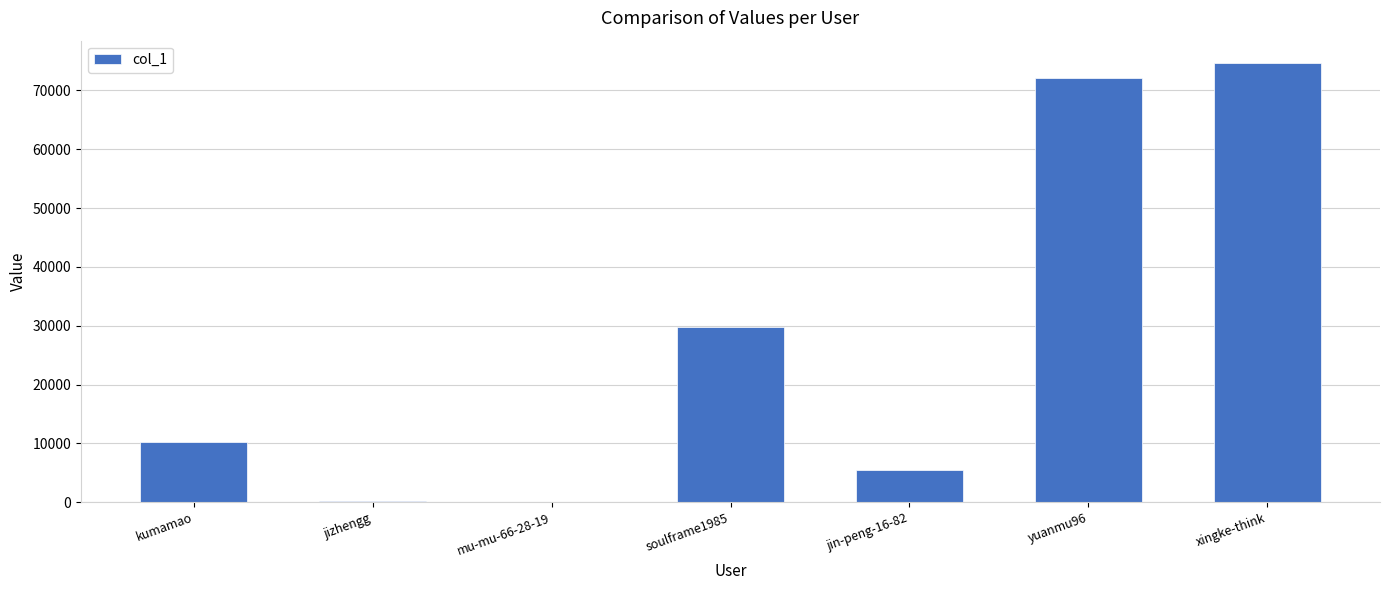

Is it true that the value at soulframe1985 is 11194?

False